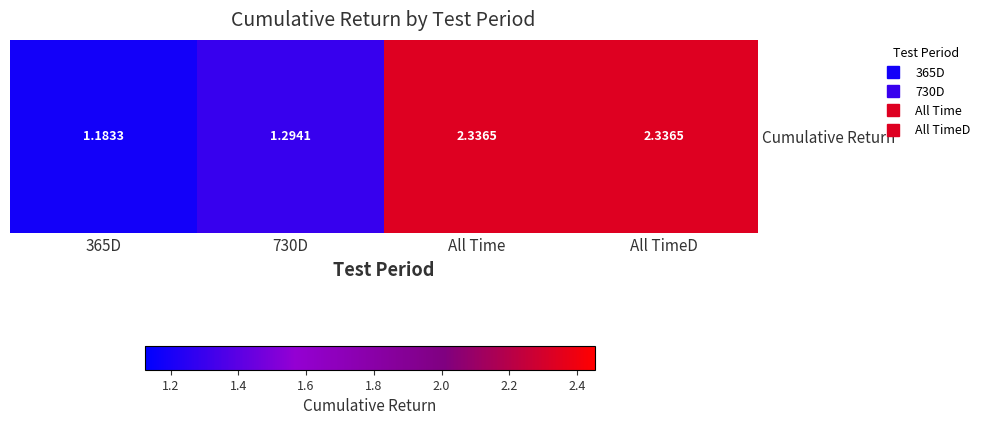

Which label corresponds to the smallest value in the chart?

365D